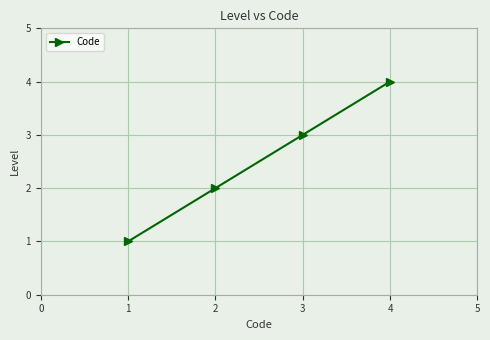

True or false: the data shows 1 at 3.

False